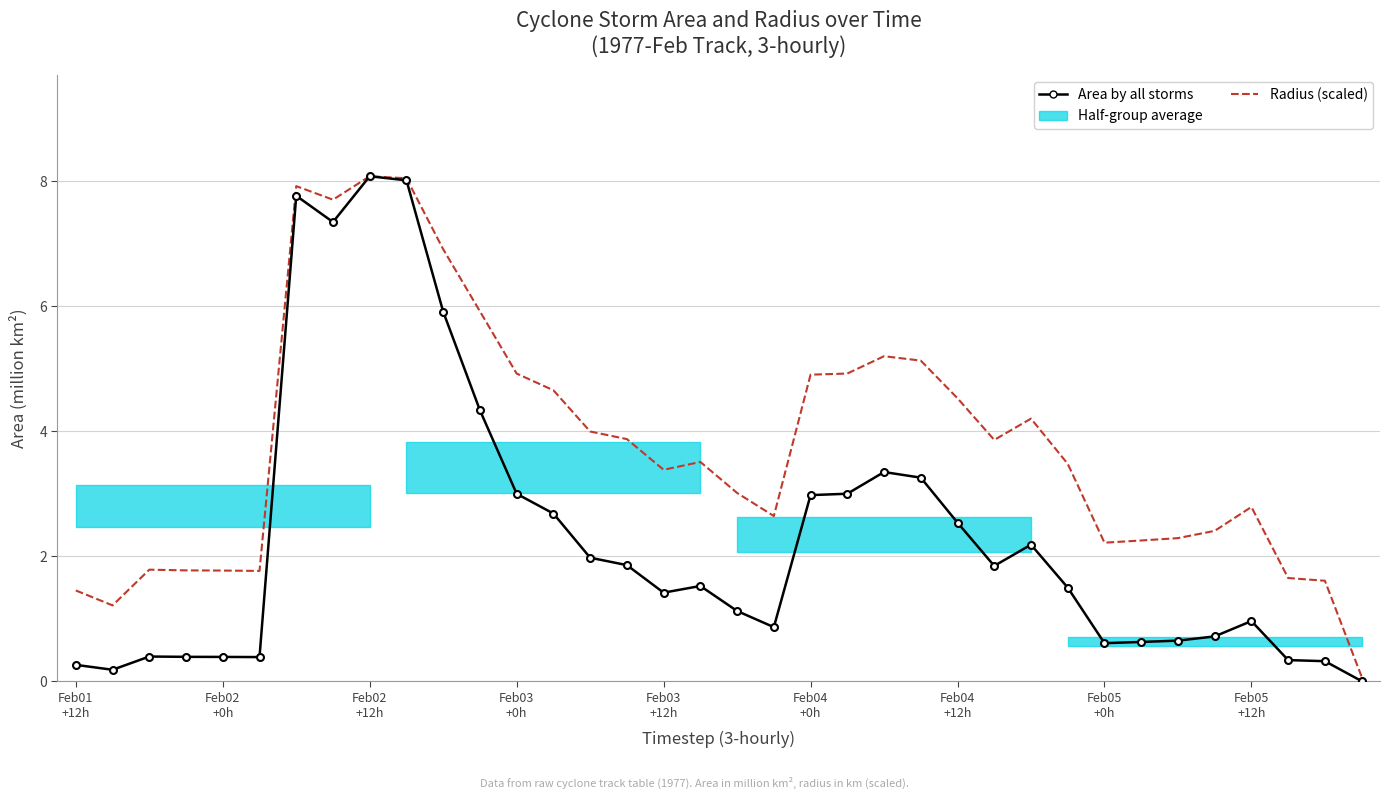

Between 21 and 32, which series saw the biggest shift?

Radius (scaled)